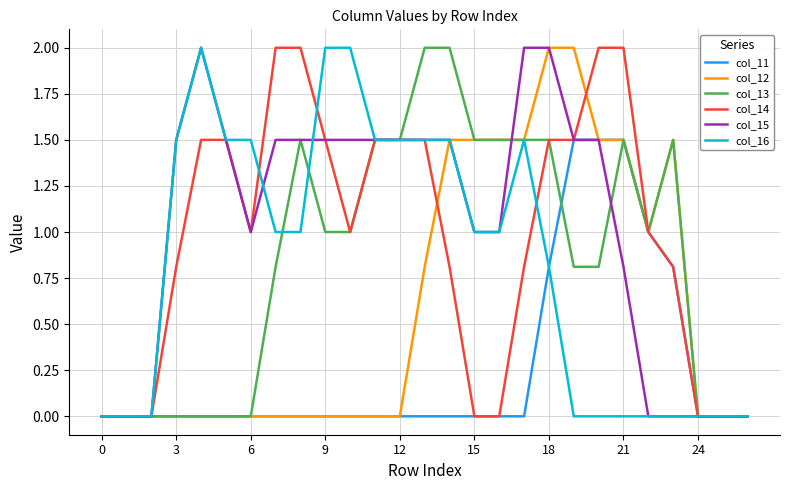

What is the highest value of the col_12 series?

2.0